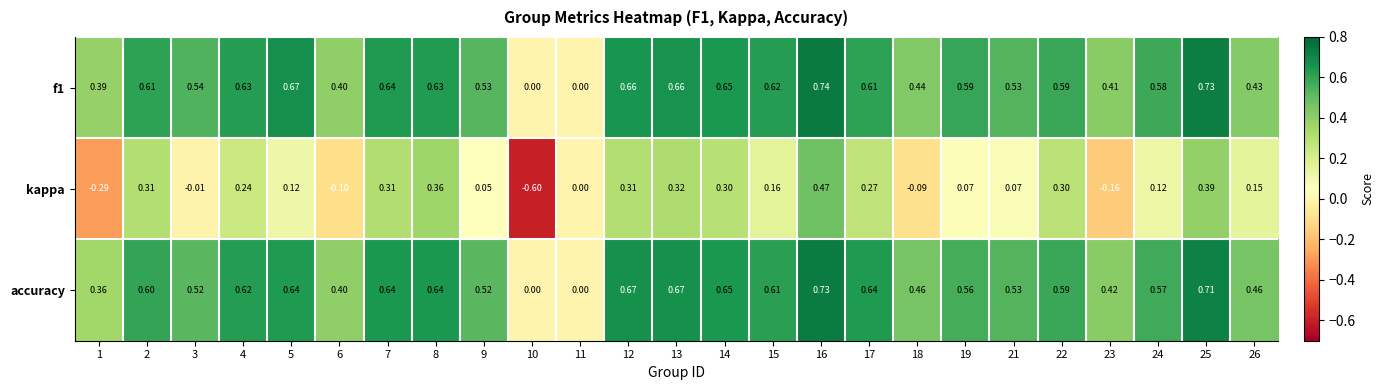

Between 3 and 8, which series saw the biggest shift?

kappa